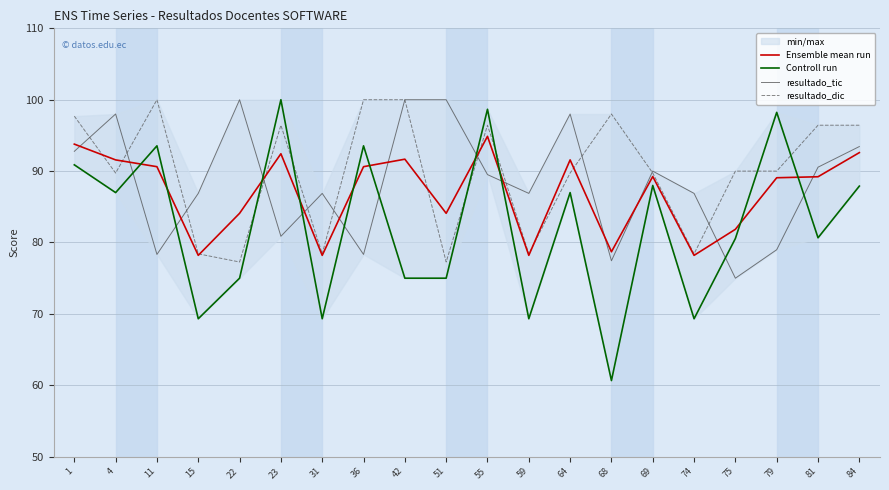

What is the difference between the highest and lowest values at 74?

17.6